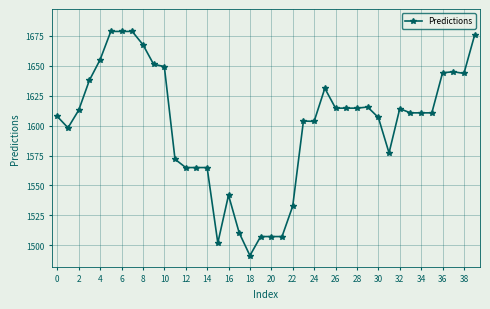

What is the greatest value displayed?

1678.7